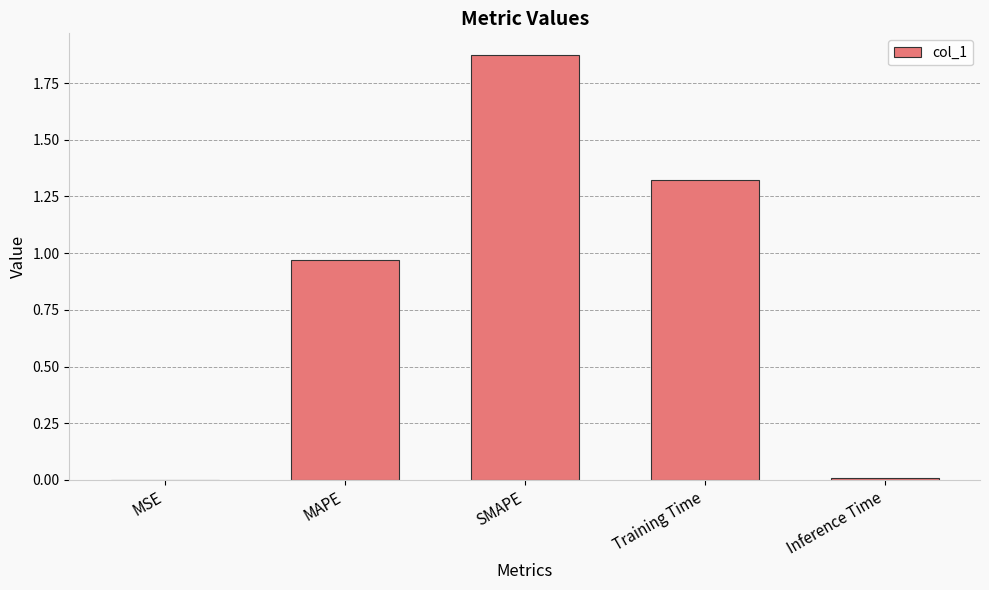

What is the ratio of the value at MAPE to the value at Training Time?

0.7